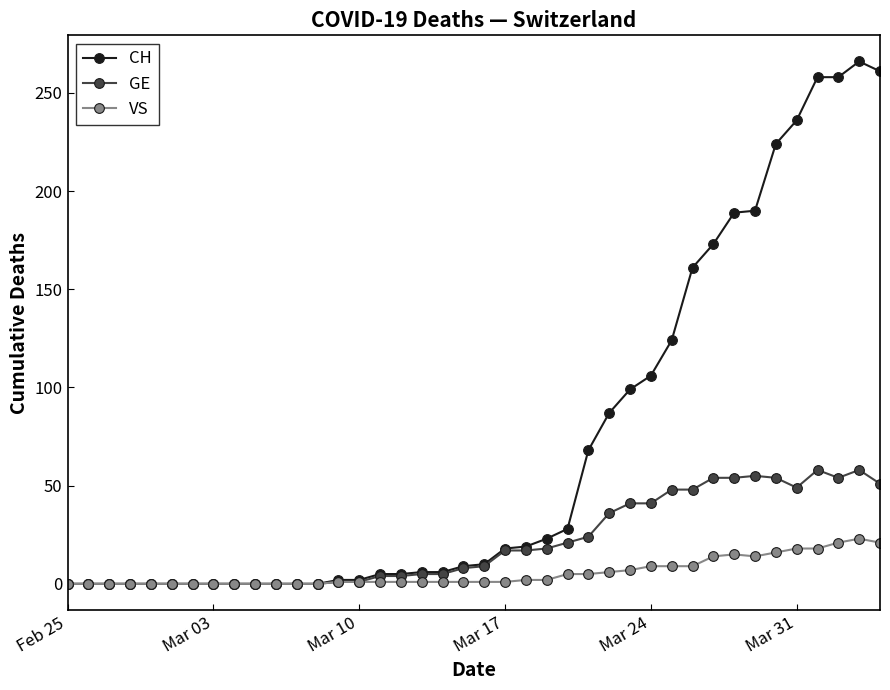

What is the value of the CH point at the 30th from the left?

124